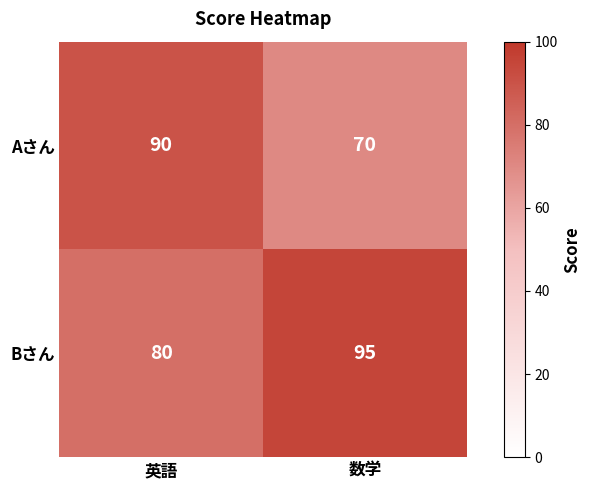

Reading left to right, list all the values displayed in this chart.

Aさん: 英語=90	数学=70
Bさん: 英語=80	数学=95